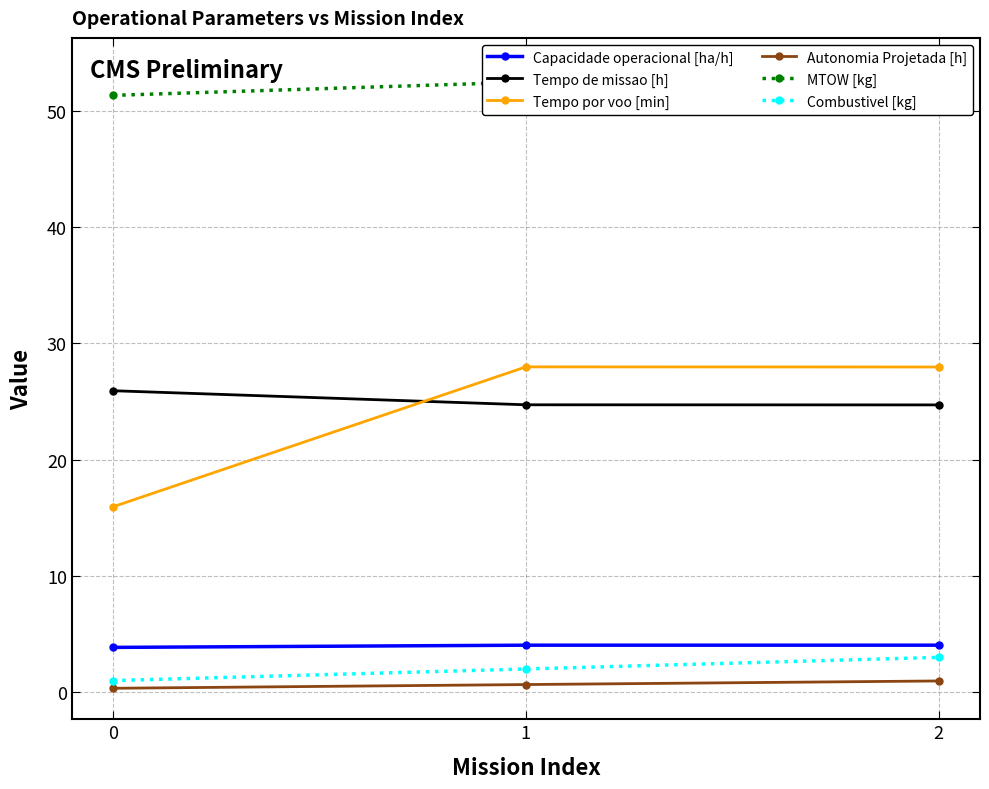

At which label is Combustivel [kg] closest to 2?

1